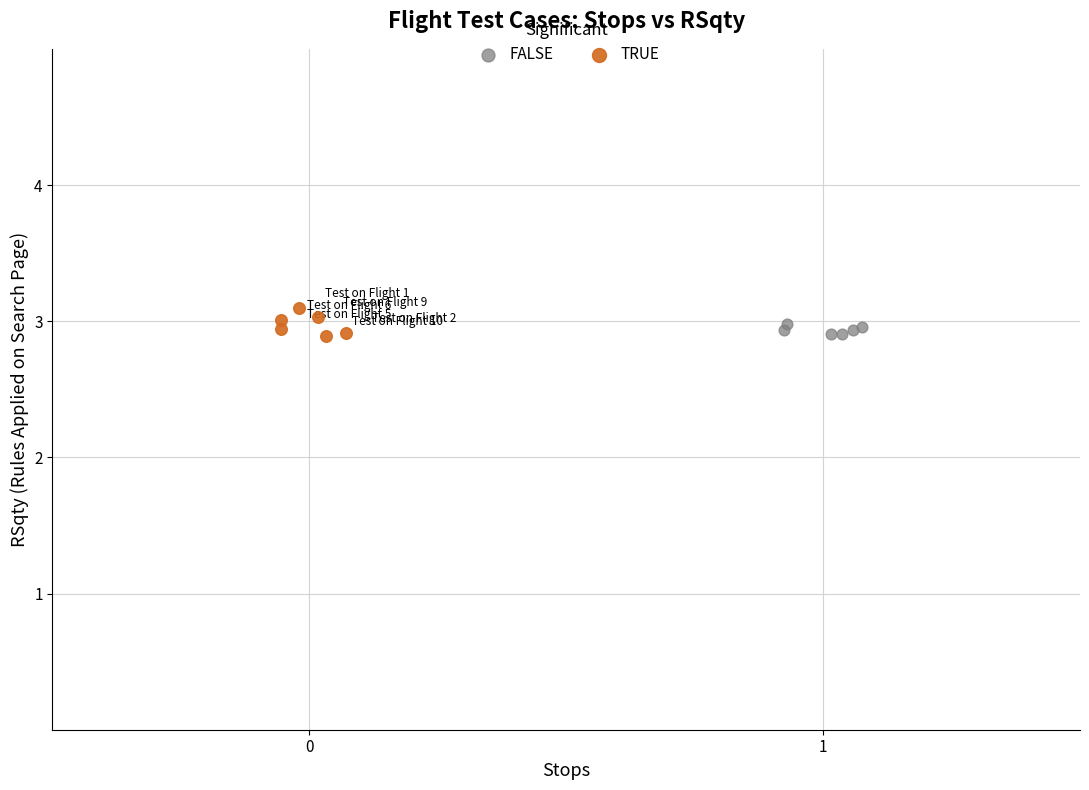

Which series contains the highest Y value?

TRUE